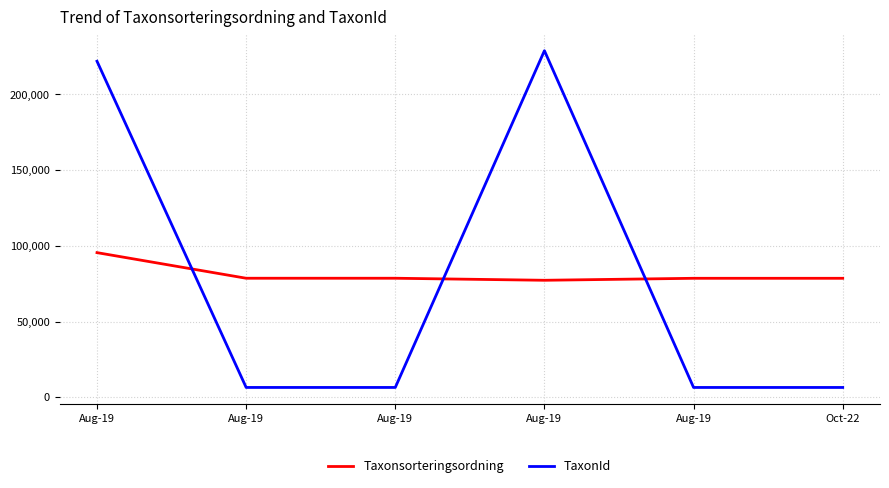

Read the TaxonId value at Aug-19, to the nearest 50.

221950